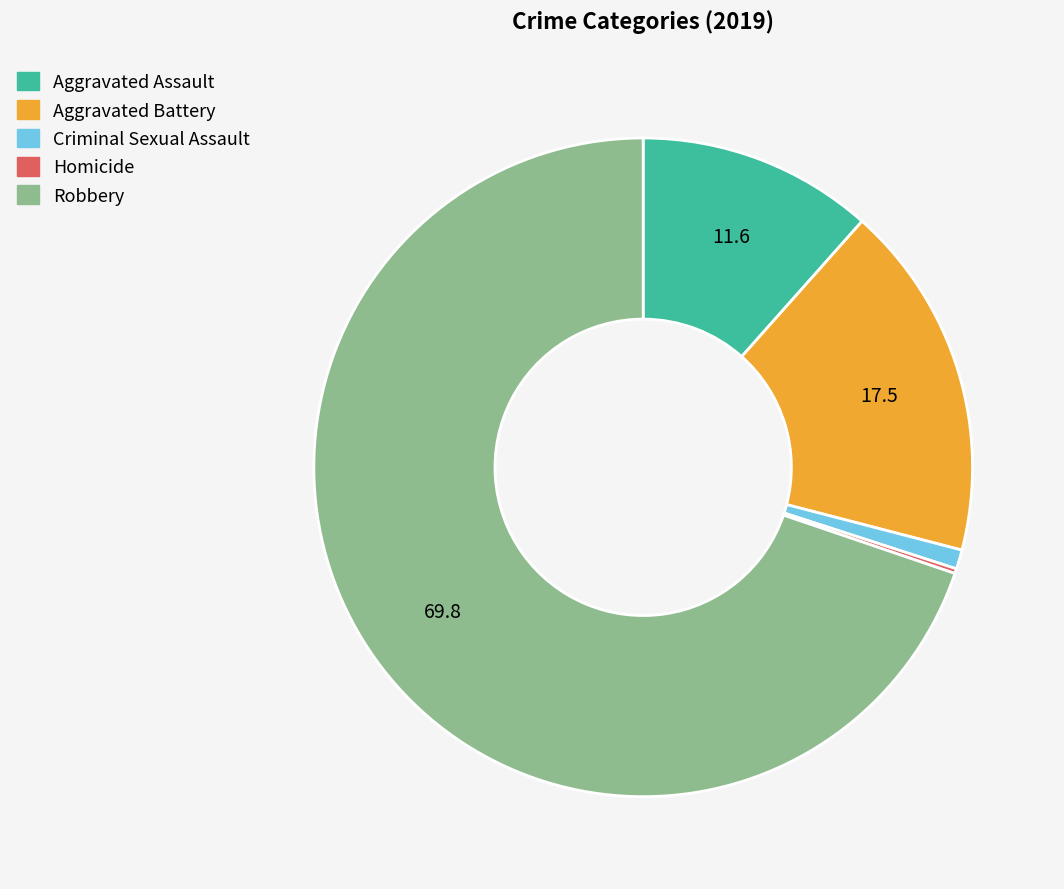

What is the majority slice?

Robbery